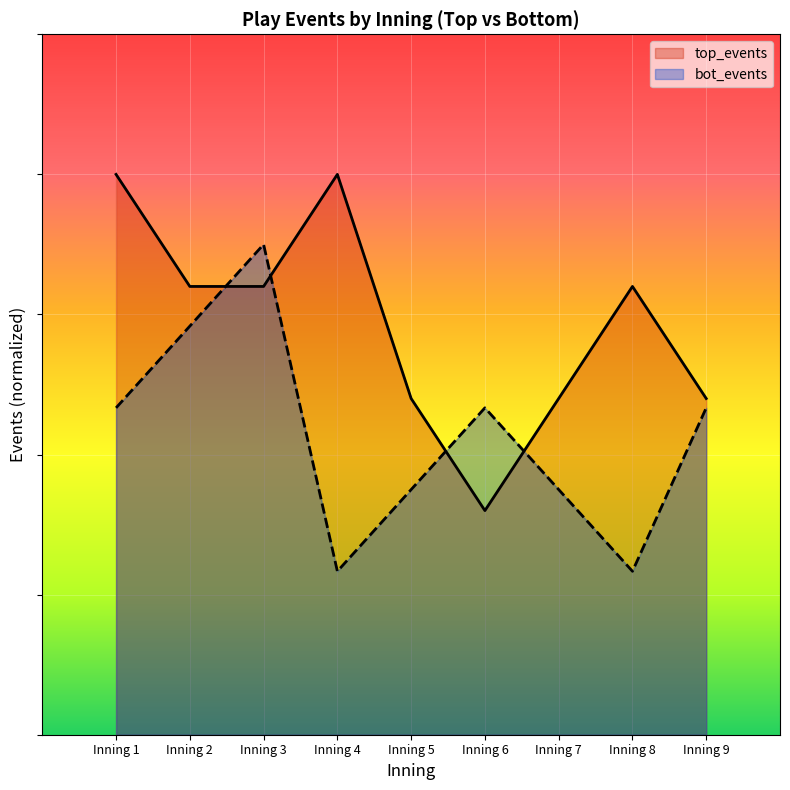

At Inning 6, list the series in order from largest to smallest.

bot_events, top_events